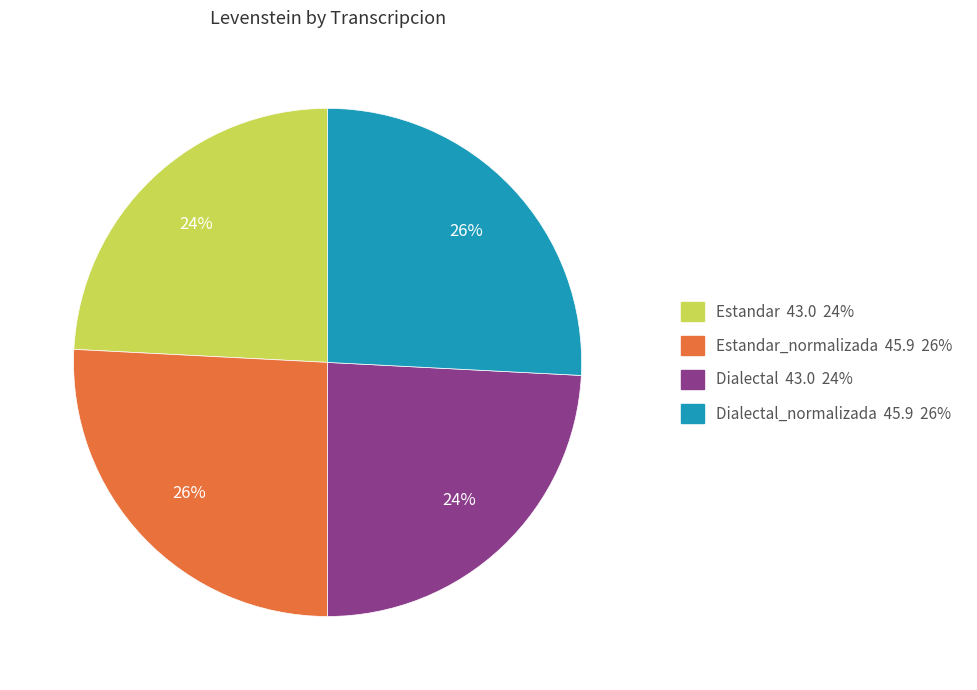

To the nearest percent, what portion does Dialectal_normalizada 45.9 26% represent?

26%